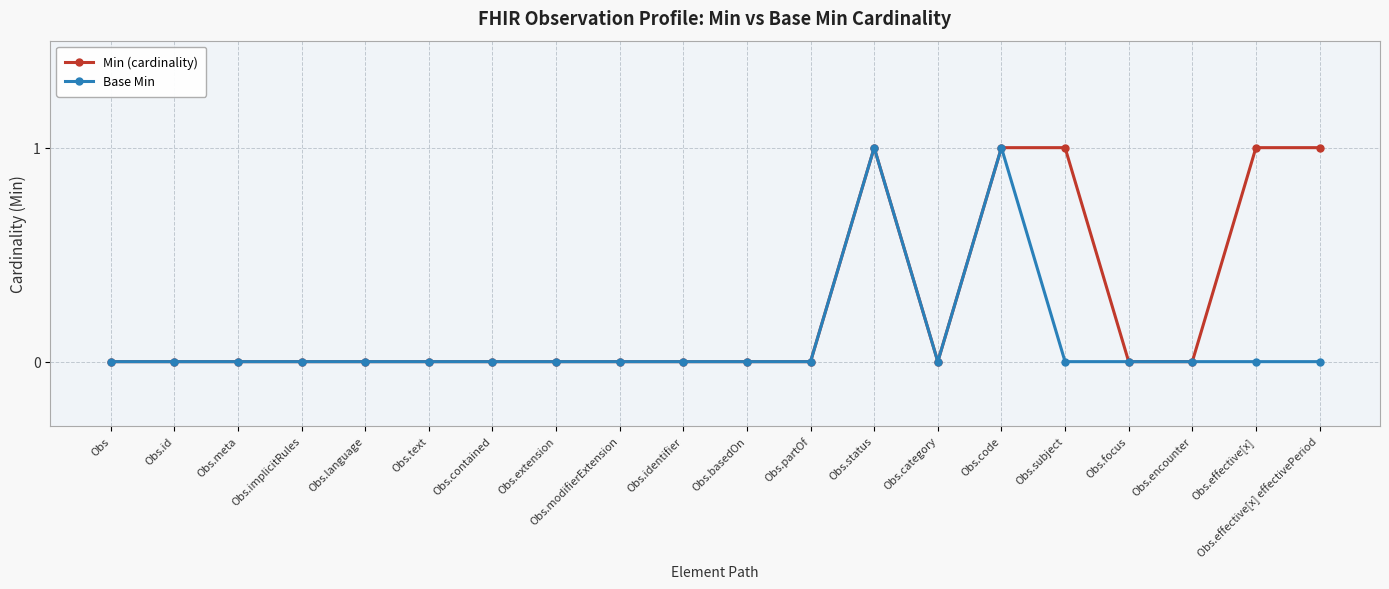

Rank the series by their average value, from lowest to highest.

Base Min, Min (cardinality)